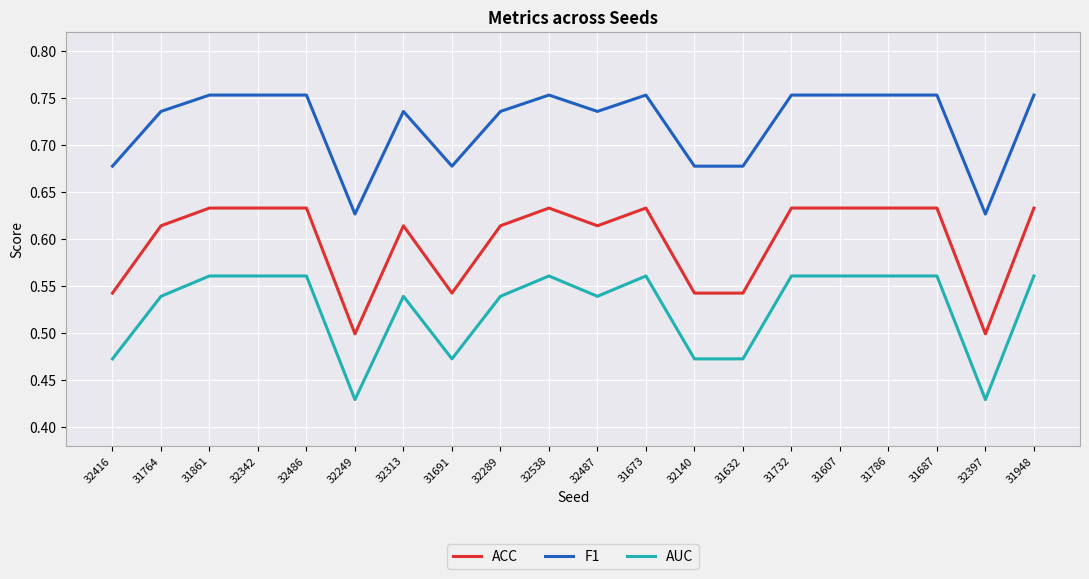

What position from the left is 32486?

5